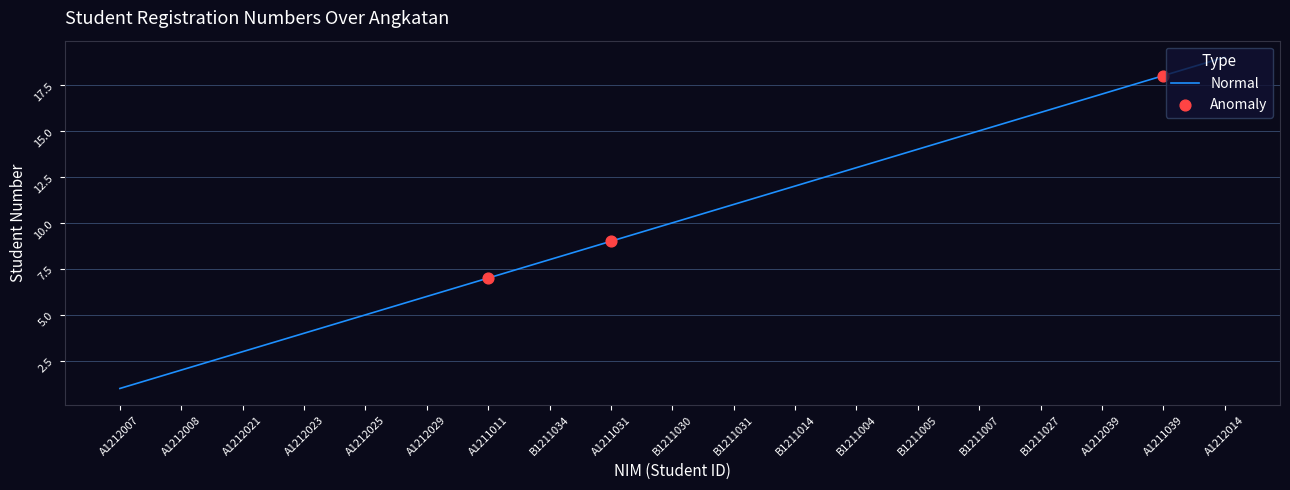

What is the change in value from A1211011 to B1211004?

+6